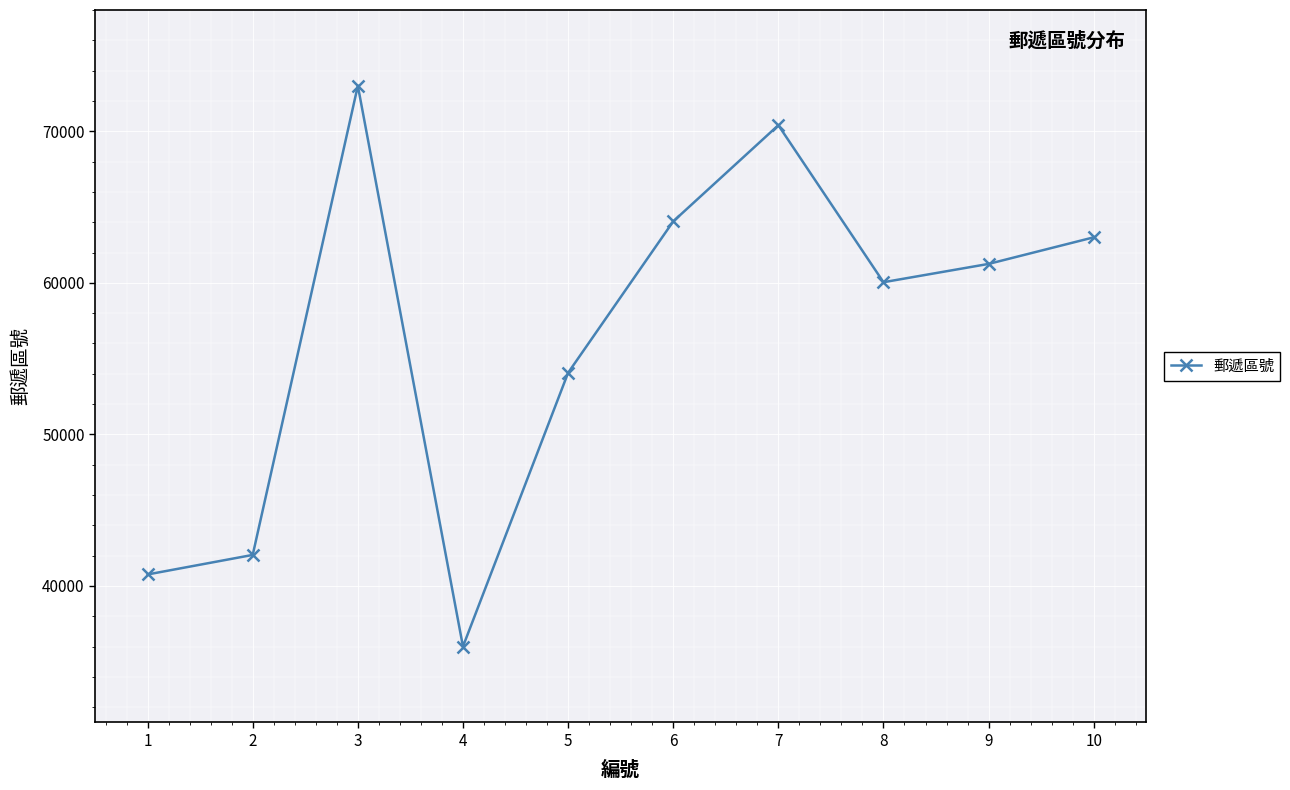

How many points are lower than both their immediate neighbors (excluding endpoints)?

2